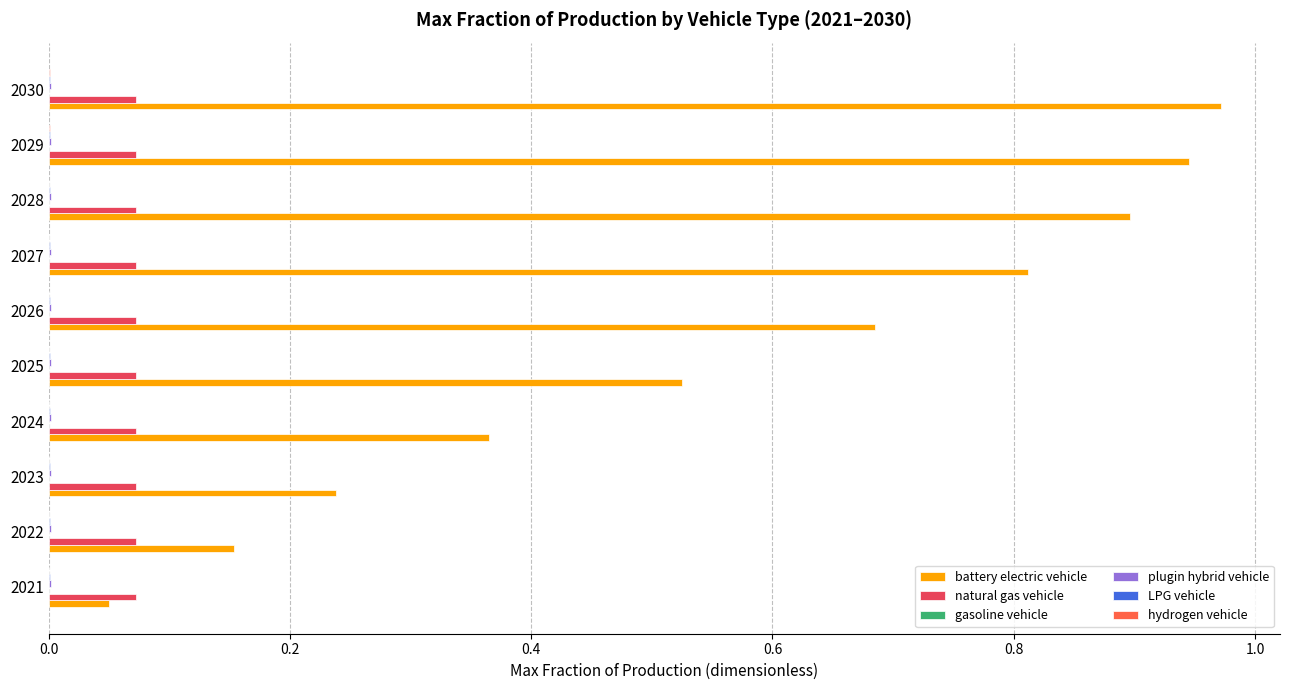

Which category has the highest value in the battery electric vehicle series?

2030